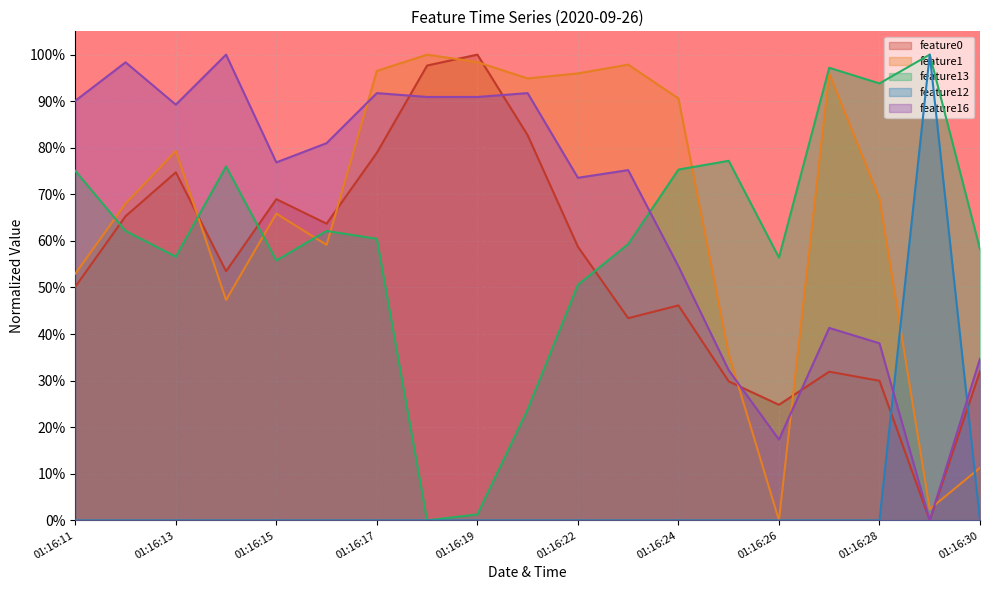

What is the approximate value of feature1 at 01:16:15?

0.7